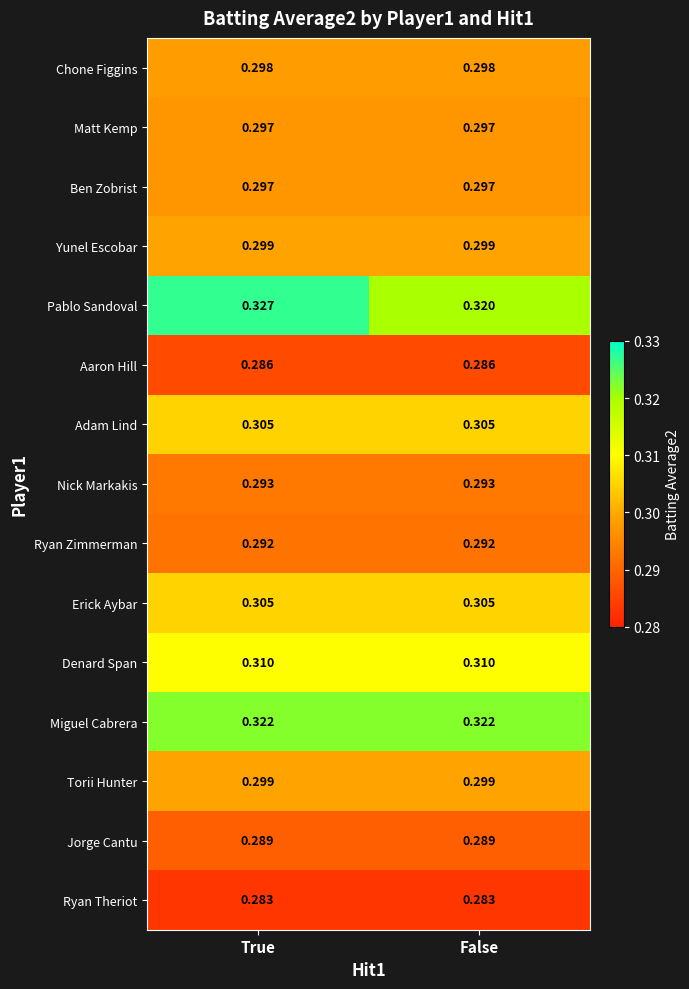

Is the value of Jorge Cantu at False greater than the value of Ryan Zimmerman at False?

No